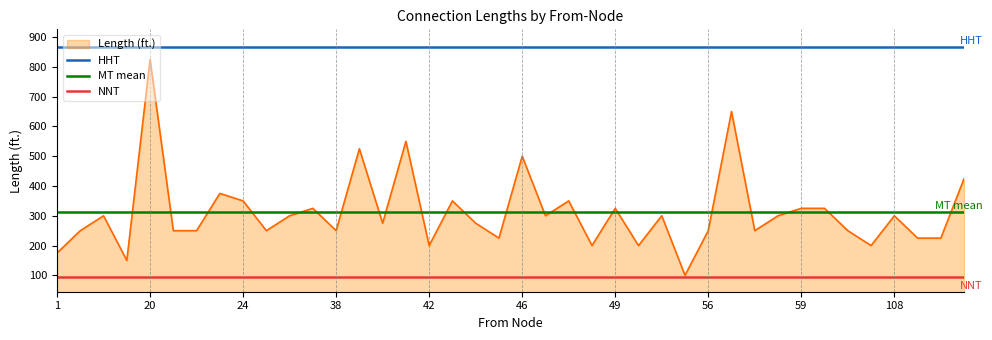

What is the minimum value for Length (ft.)?

100